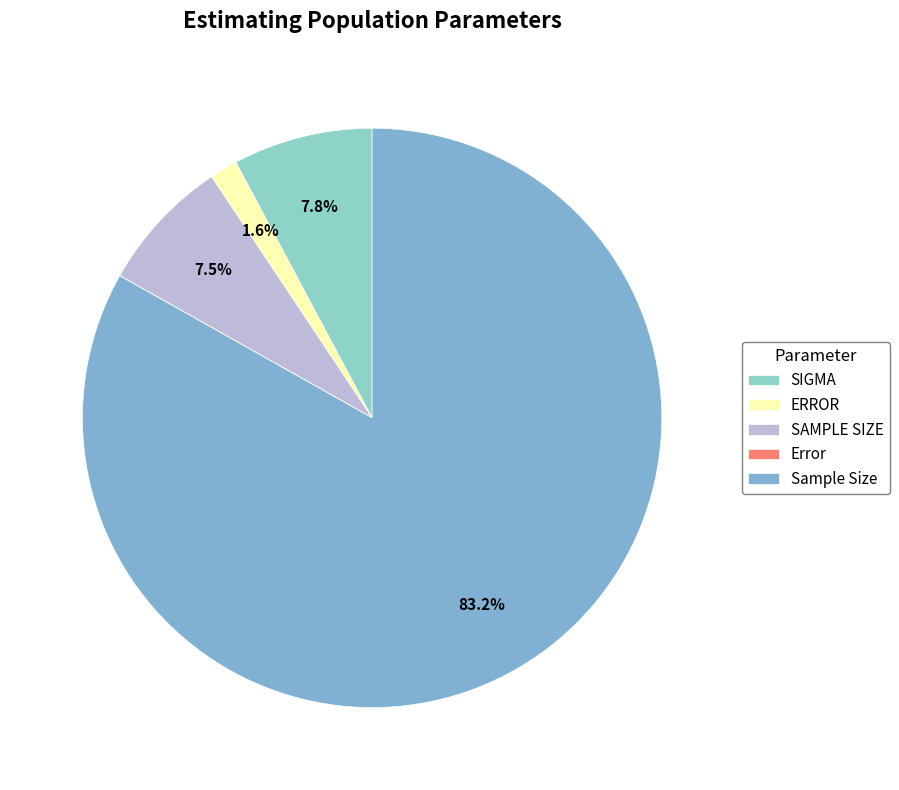

Rank the categories by value from highest to lowest.

Sample Size, SIGMA, SAMPLE SIZE, ERROR, Error